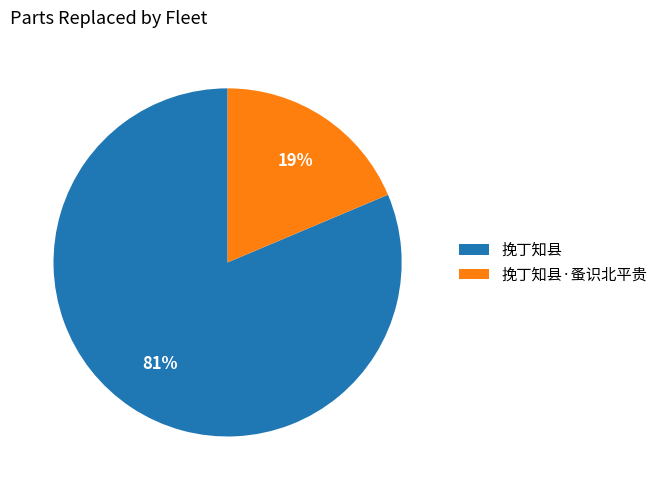

How many slices are in this pie chart?

2